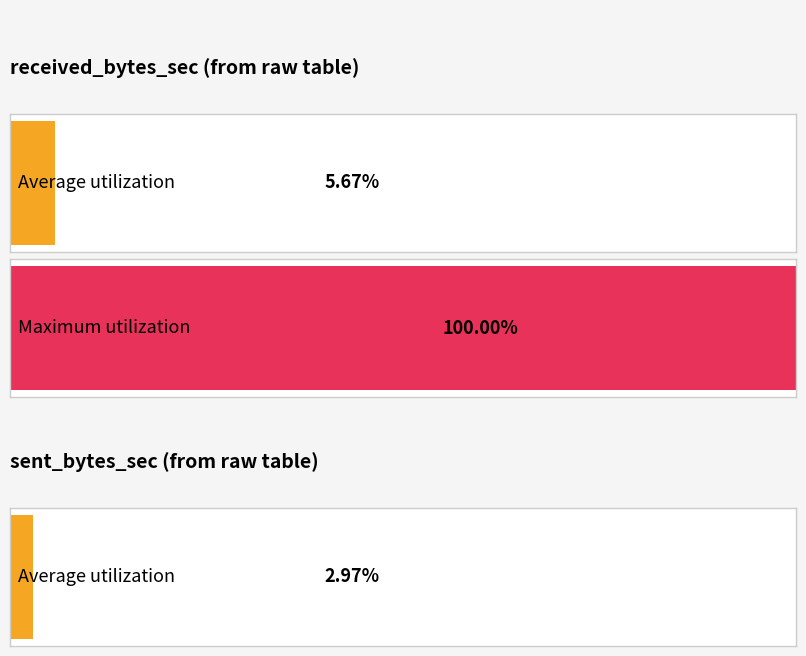

How many values in the received_bytes_sec series exceed 0?

2